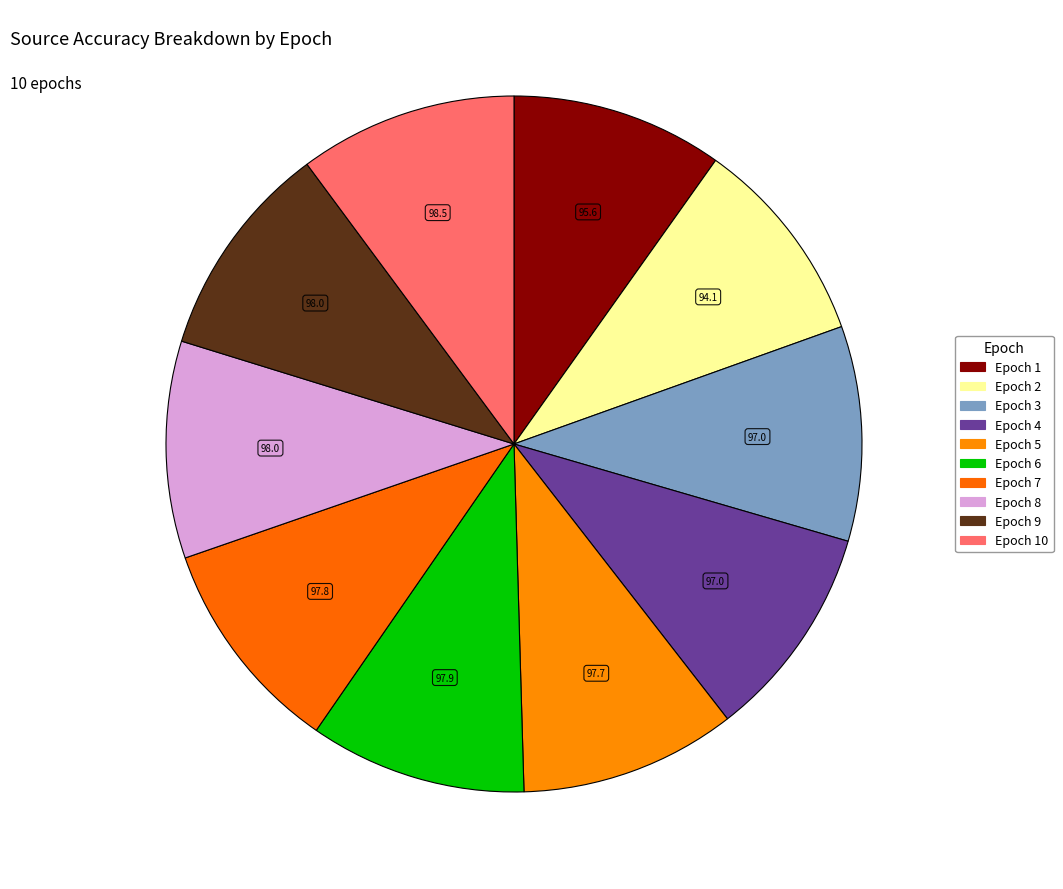

What is the largest slice in the pie chart?

10